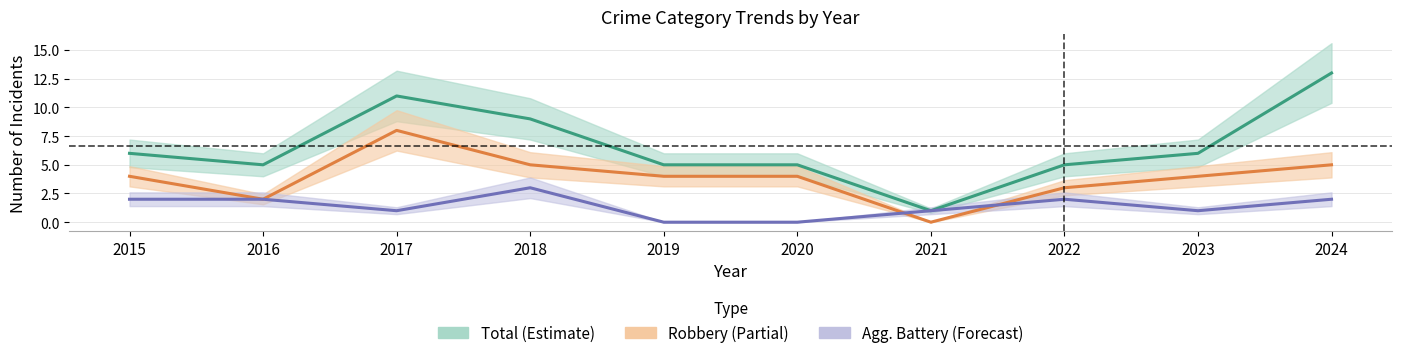

Which category has the lowest value in the Total (Estimate) series?

2021